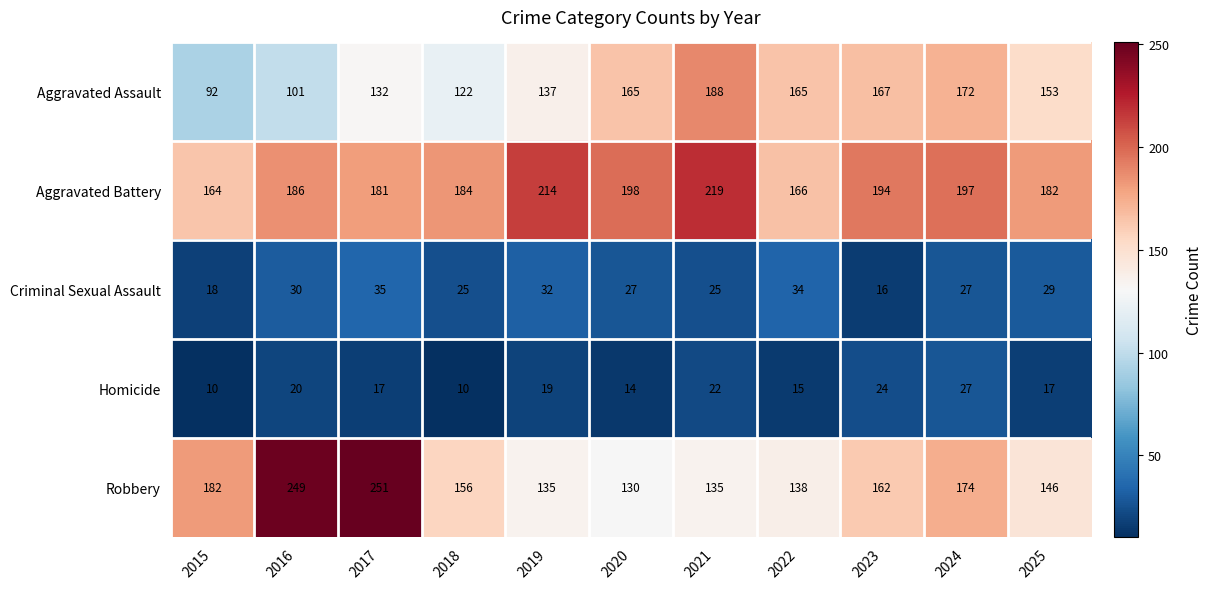

What is the sum of the Robbery values at 2019 and 2017?

386